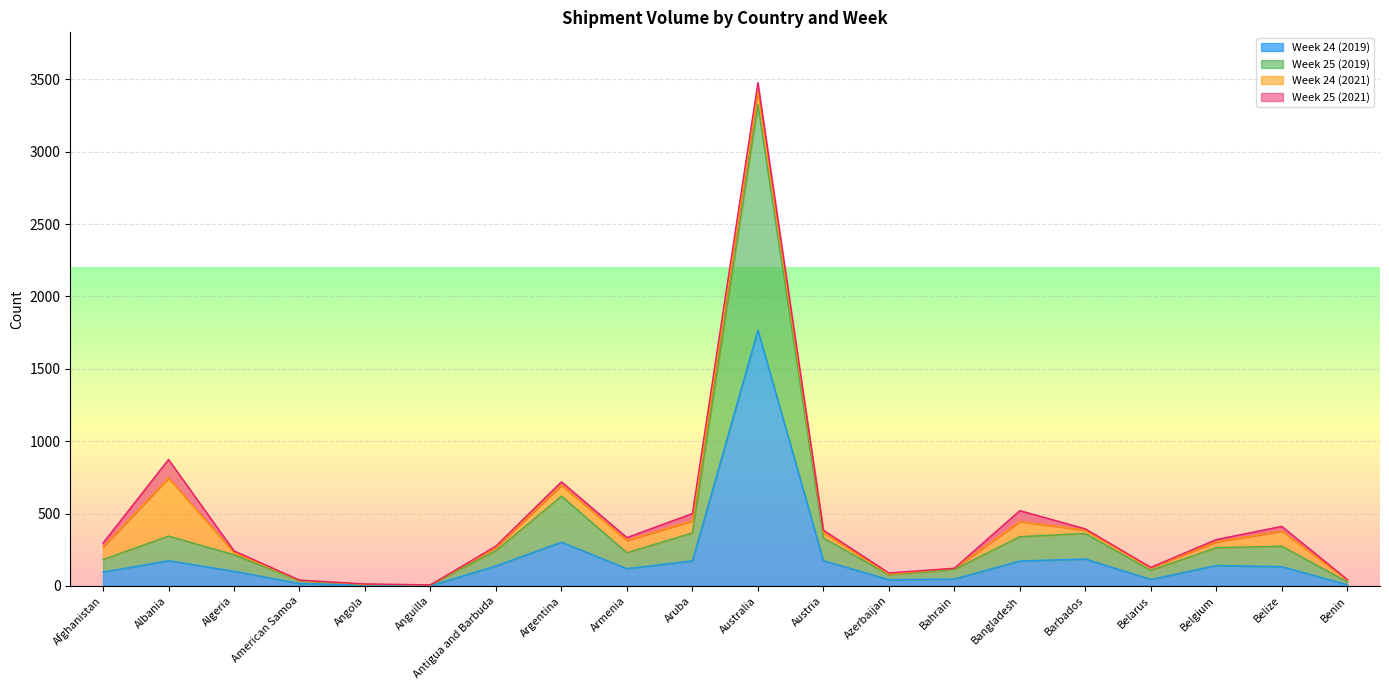

How many lines are shown in the chart?

4